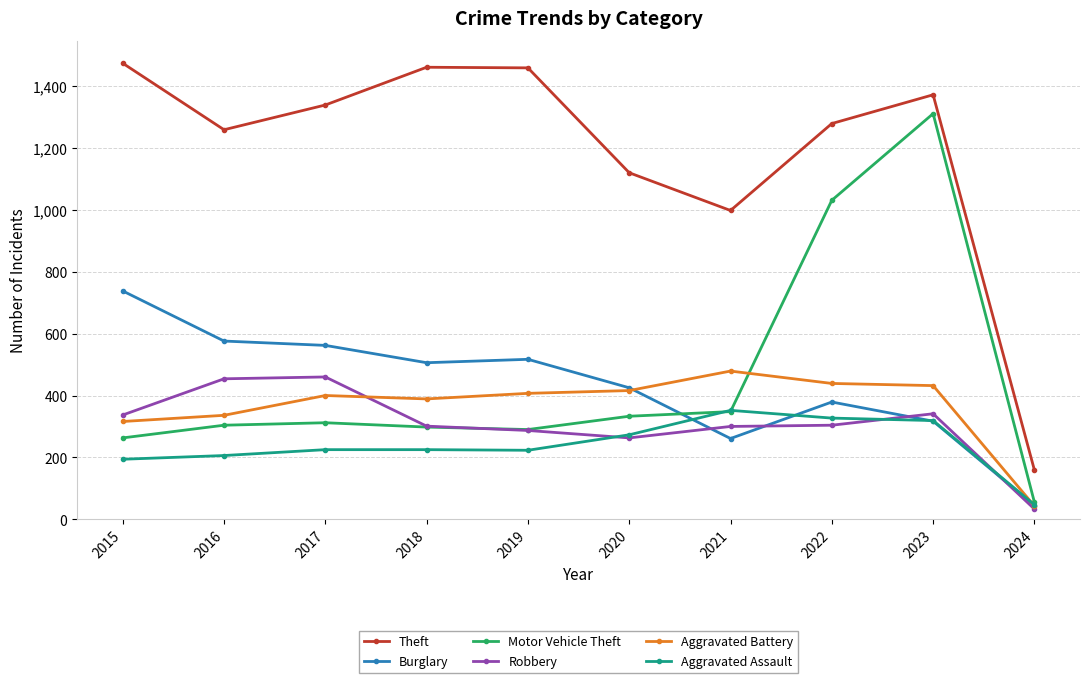

Count the number of data series in this chart.

6